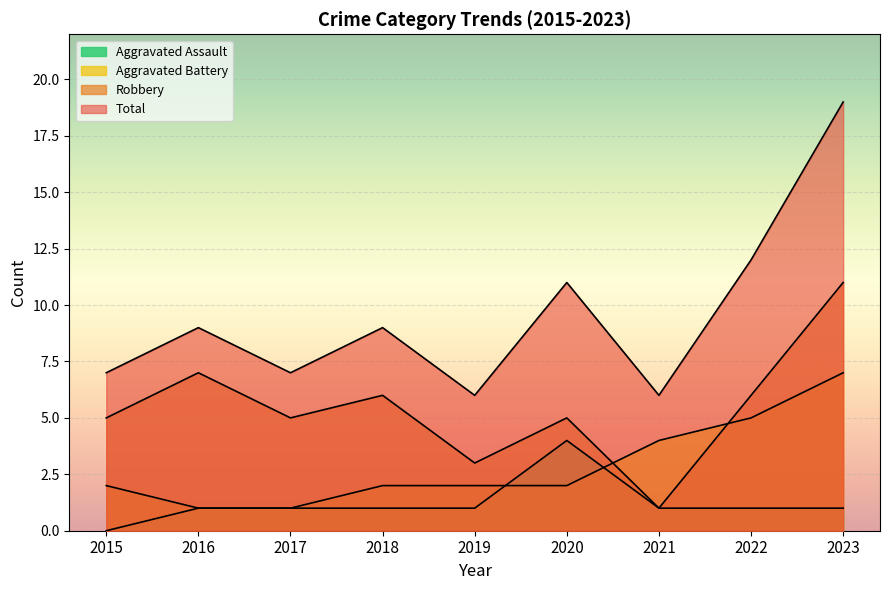

At which category does Robbery reach its first local valley?

2017